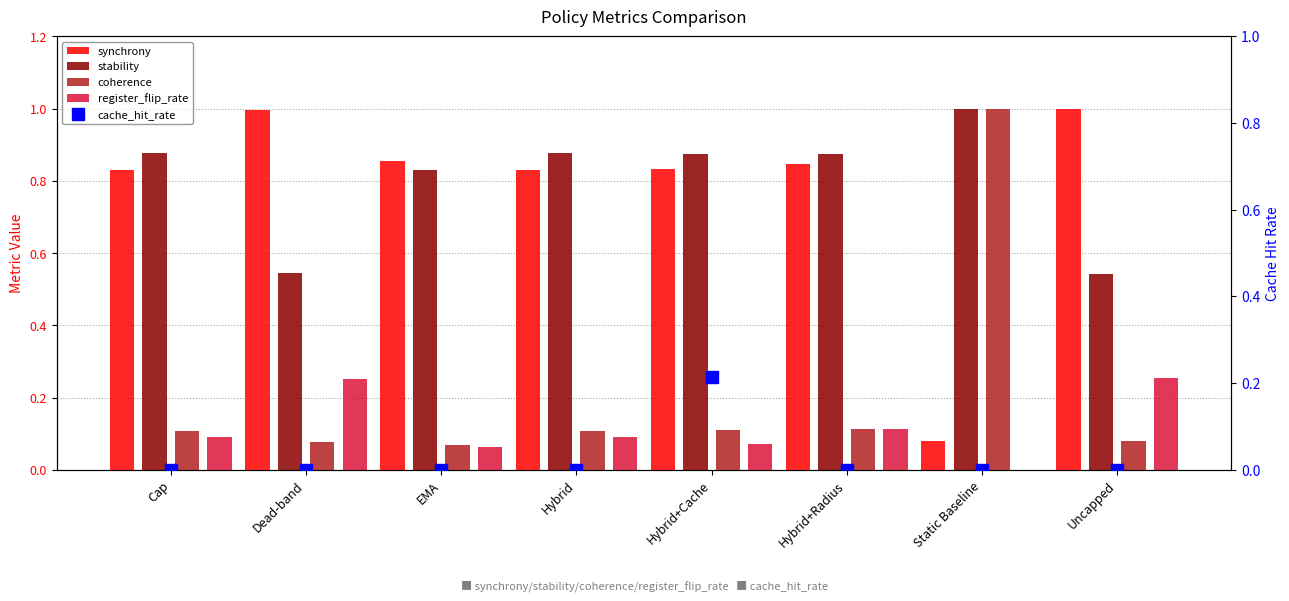

Reading right to left, what are all the values shown in this chart?

synchrony: 1.0	0.1	0.8	0.8	0.8	0.9	1.0	0.8
stability: 0.5	1.0	0.9	0.9	0.9	0.8	0.5	0.9
coherence: 0.1	1.0	0.1	0.1	0.1	0.1	0.1	0.1
register_flip_rate: 0.3	0.0	0.1	0.1	0.1	0.1	0.3	0.1
cache_hit_rate: 0.0	0.0	0.0	0.2	0.0	0.0	0.0	0.0